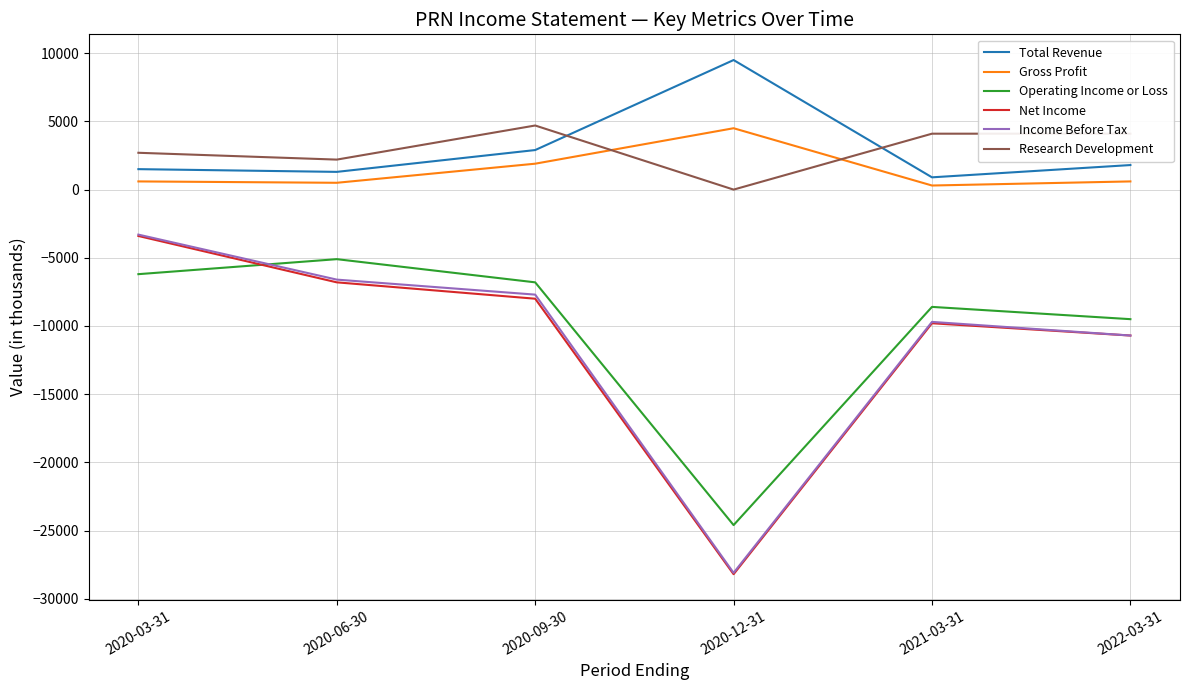

The value of Operating Income or Loss at 2020-06-30 is -2780. True or false?

False